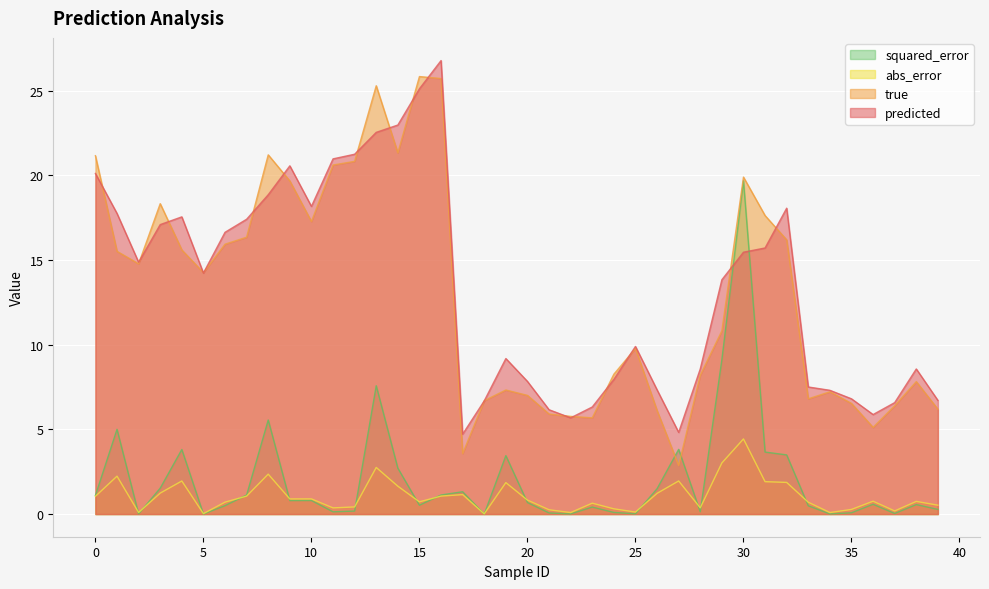

Reading left to right, what are all the values shown in this chart?

predicted: 0=20.1	1=17.8	2=14.9	3=17.1	4=17.6	5=14.2	6=16.6	7=17.4	8=18.9	9=20.6	10=18.2	11=21.0	12=21.3	13=22.5	14=23.0	15=25.1	16=26.8	17=4.7	18=6.7	19=9.2	20=7.8	21=6.2	22=5.7	23=6.3	24=8.0	25=9.9	26=7.3	27=4.8	28=8.6	29=13.8	30=15.5	31=15.7	32=18.1	33=7.5	34=7.3	35=6.8	36=5.9	37=6.6	38=8.6	39=6.7
true: 0=21.2	1=15.5	2=14.8	3=18.3	4=15.6	5=14.3	6=15.9	7=16.4	8=21.2	9=19.7	10=17.3	11=20.6	12=20.8	13=25.3	14=21.3	15=25.8	16=25.7	17=3.6	18=6.7	19=7.3	20=7.0	21=5.9	22=5.8	23=5.7	24=8.3	25=9.8	26=6.1	27=2.9	28=8.2	29=10.8	30=19.9	31=17.6	32=16.2	33=6.8	34=7.2	35=6.5	36=5.1	37=6.4	38=7.8	39=6.2
abs_error: 0=1.0	1=2.2	2=0.1	3=1.2	4=2.0	5=0.0	6=0.7	7=1.1	8=2.4	9=0.9	10=0.9	11=0.4	12=0.4	13=2.8	14=1.6	15=0.7	16=1.1	17=1.1	18=0.0	19=1.9	20=0.8	21=0.3	22=0.1	23=0.6	24=0.3	25=0.1	26=1.2	27=2.0	28=0.4	29=3.0	30=4.4	31=1.9	32=1.9	33=0.7	34=0.1	35=0.3	36=0.8	37=0.2	38=0.7	39=0.5
squared_error: 0=1.1	1=5.0	2=0.0	3=1.5	4=3.8	5=0.0	6=0.5	7=1.1	8=5.6	9=0.8	10=0.8	11=0.1	12=0.2	13=7.6	14=2.7	15=0.5	16=1.1	17=1.3	18=0.0	19=3.4	20=0.7	21=0.1	22=0.0	23=0.4	24=0.1	25=0.0	26=1.5	27=3.8	28=0.1	29=9.1	30=19.7	31=3.7	32=3.5	33=0.5	34=0.0	35=0.1	36=0.6	37=0.0	38=0.6	39=0.3